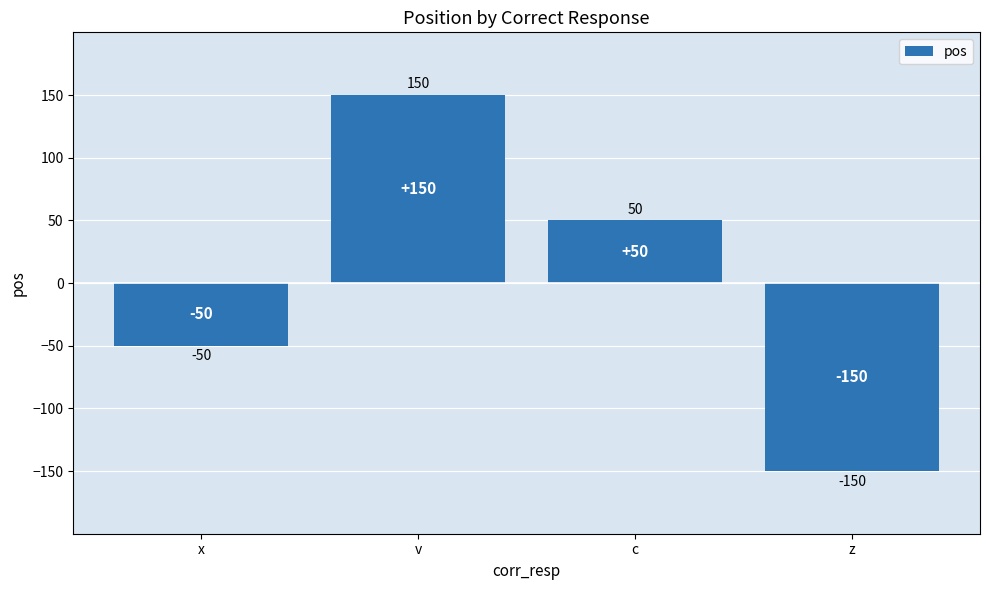

How many values are between -50 and 150?

3